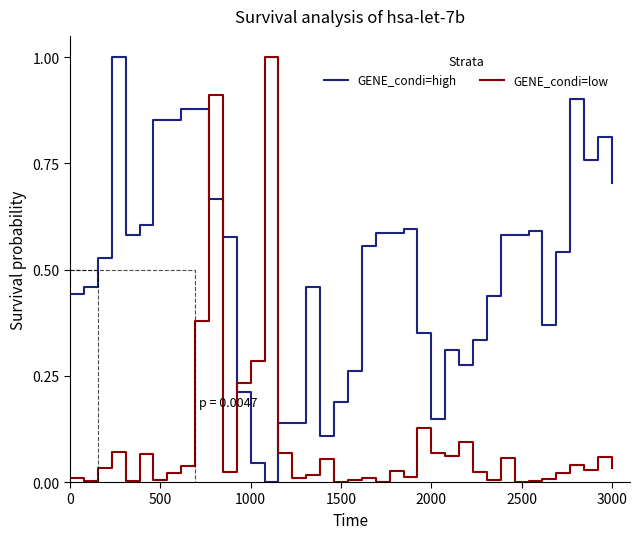

Reading left to right, extract all data points from this chart.

GENE_condi=high: 0.4	0.5	0.5	1.0	0.6	0.6	0.9	0.9	0.9	0.9	0.7	0.6	0.2	0.0	0.0	0.1	0.1	0.5	0.1	0.2	0.3	0.6	0.6	0.6	0.6	0.3	0.1	0.3	0.3	0.3	0.4	0.6	0.6	0.6	0.4	0.5	0.9	0.8	0.8	0.7
GENE_condi=low: 0.0	0.0	0.0	0.1	0.0	0.1	0.0	0.0	0.0	0.4	0.9	0.0	0.2	0.3	1.0	0.1	0.0	0.0	0.1	0.0	0.0	0.0	0.0	0.0	0.0	0.1	0.1	0.1	0.1	0.0	0.0	0.1	0.0	0.0	0.0	0.0	0.0	0.0	0.1	0.0